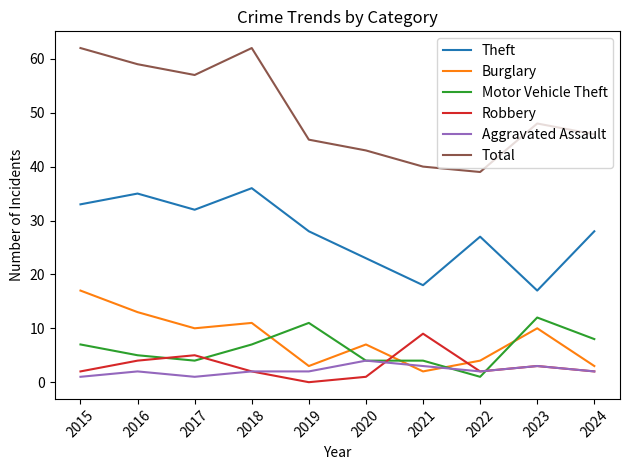

What is the highest value of the Total series?

62